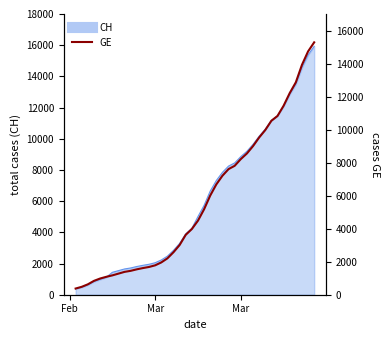

How many data points does each series have?

40